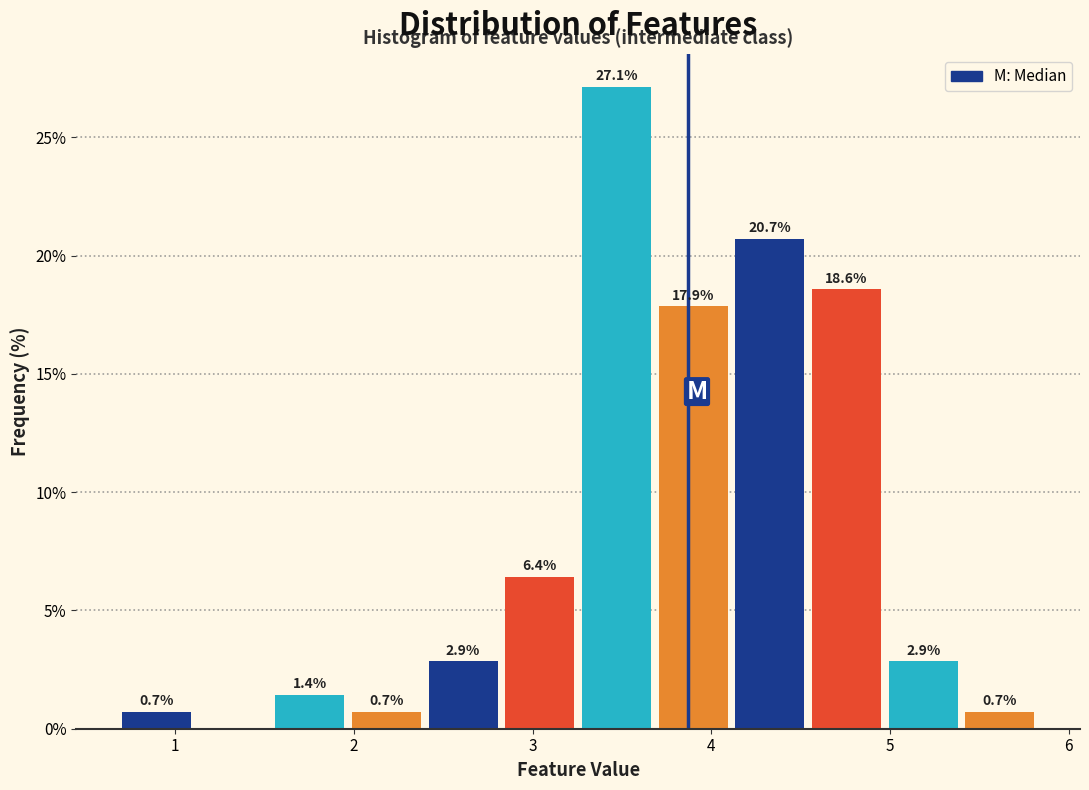

Which range on the x-axis has the tallest bar?

3.3 to 3.7